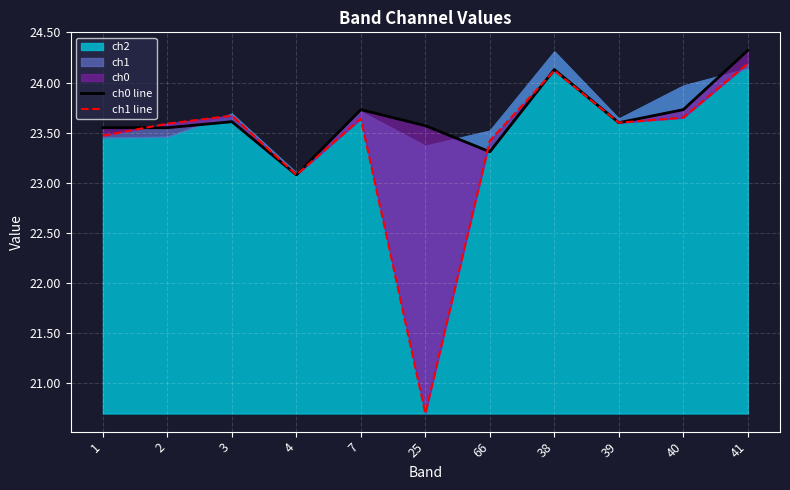

What is the difference between the ch1 line values at 4 and 1?

0.4